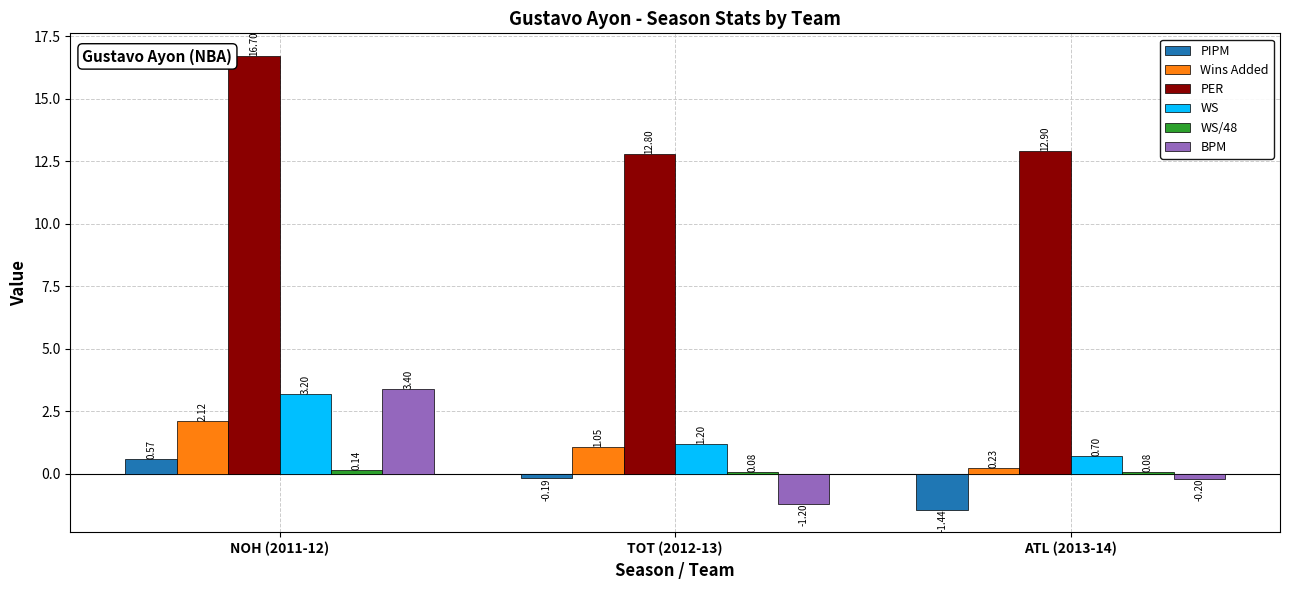

Which series has the largest total across all categories?

PER